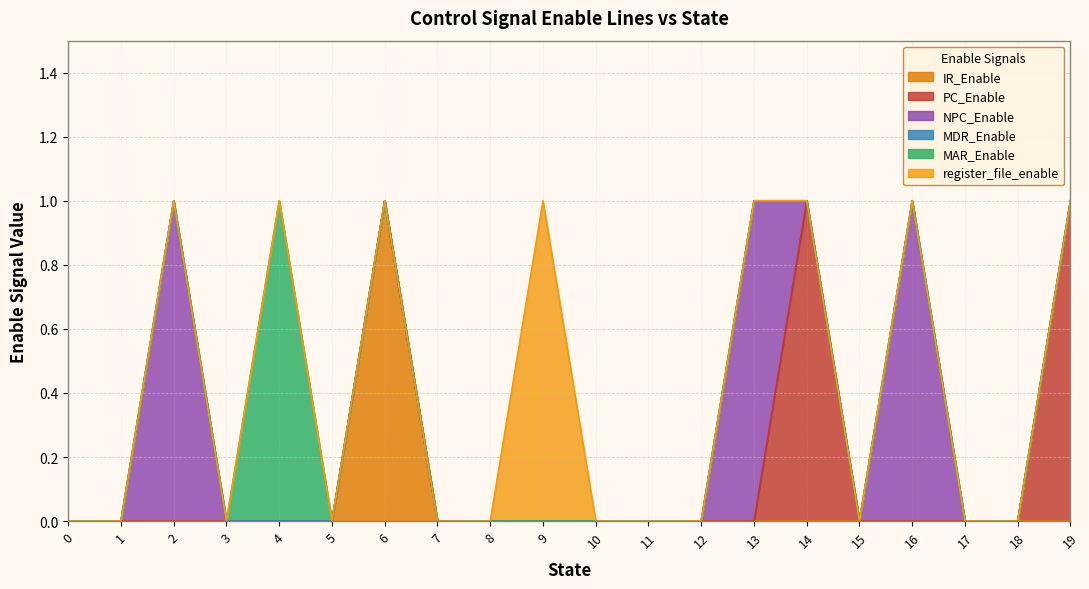

True or false: MAR_Enable and IR_Enable cross at least once.

False